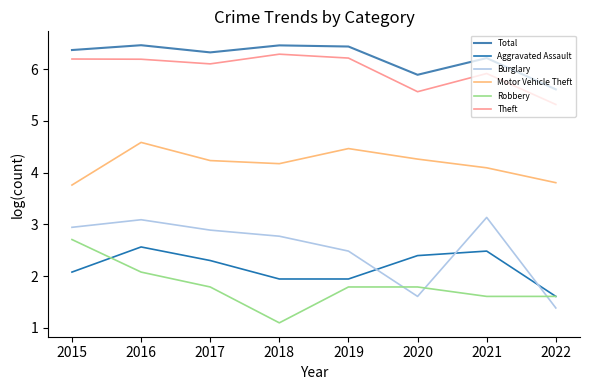

Does the chart display data point markers on the line(s)?

No